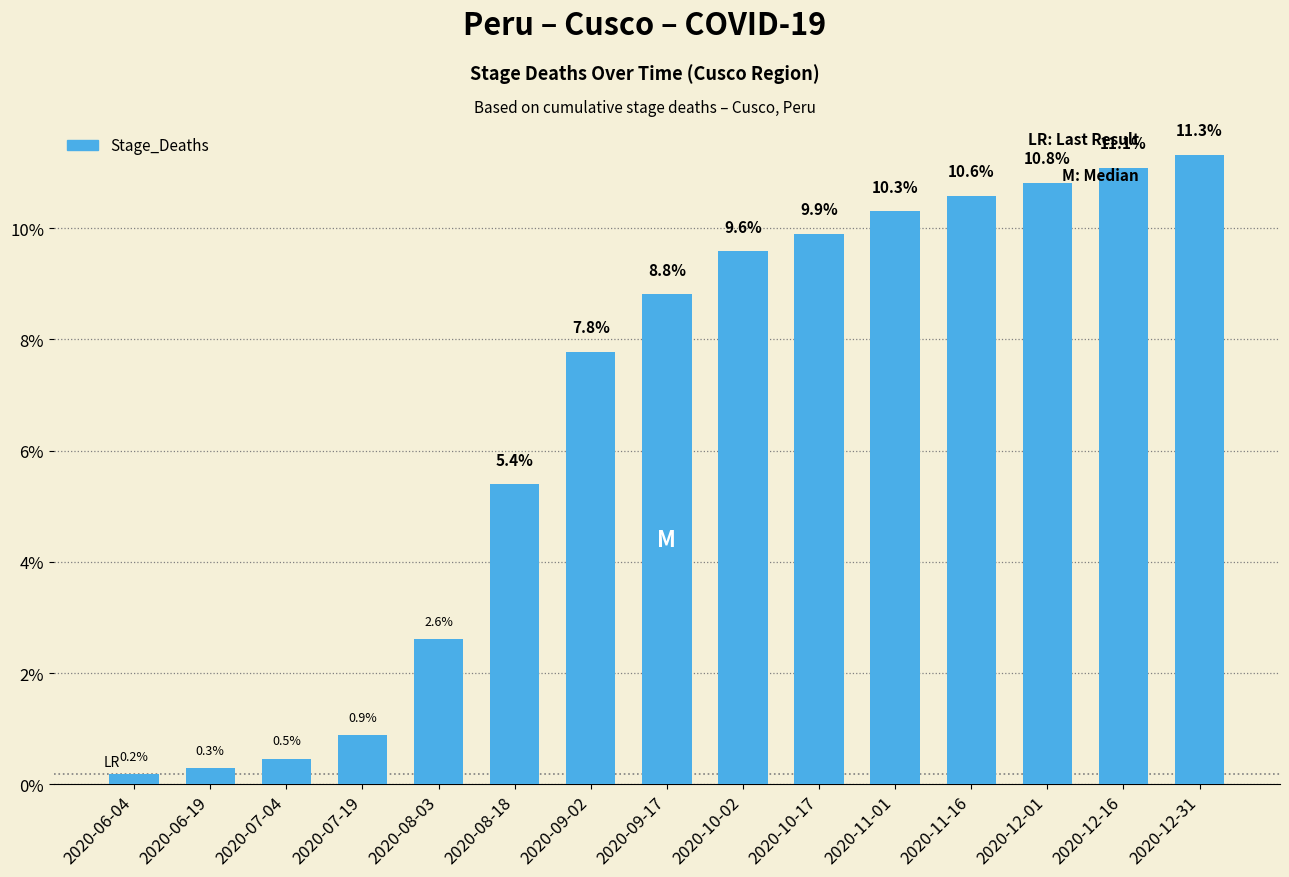

Reading left to right, extract all data points from this chart.

2020-06-04=0.2	2020-06-19=0.3	2020-07-04=0.5	2020-07-19=0.9	2020-08-03=2.6	2020-08-18=5.4	2020-09-02=7.8	2020-09-17=8.8	2020-10-02=9.6	2020-10-17=9.9	2020-11-01=10.3	2020-11-16=10.6	2020-12-01=10.8	2020-12-16=11.1	2020-12-31=11.3